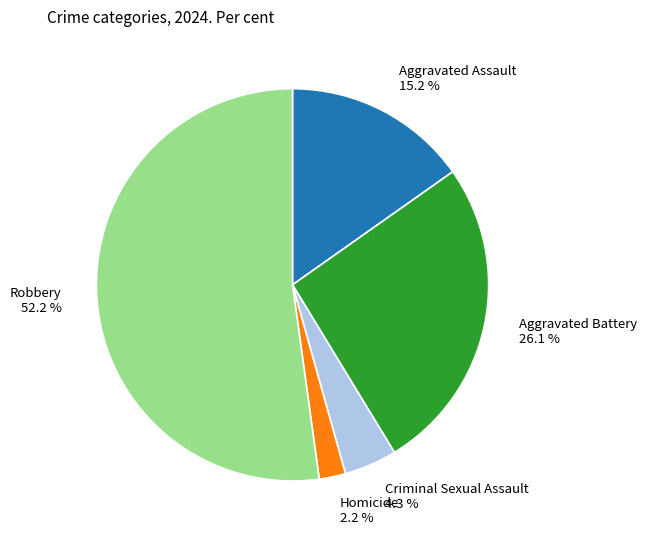

Which category has the smallest portion of the pie?

Homicide